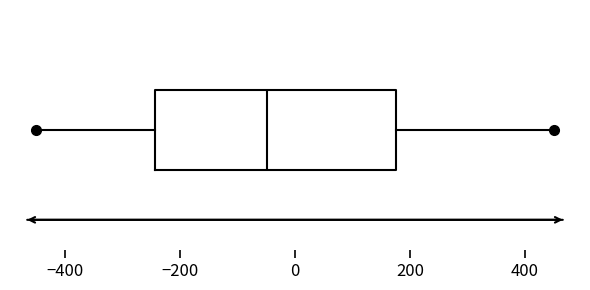

Transcribe this box plot: give where the median line is, the range the box spans, and where the two whiskers end, as read against the x-axis. The values are not printed on the chart, so give them approximately, as read against the axis.

median -40, box -240 to 180, whiskers -460 to 460